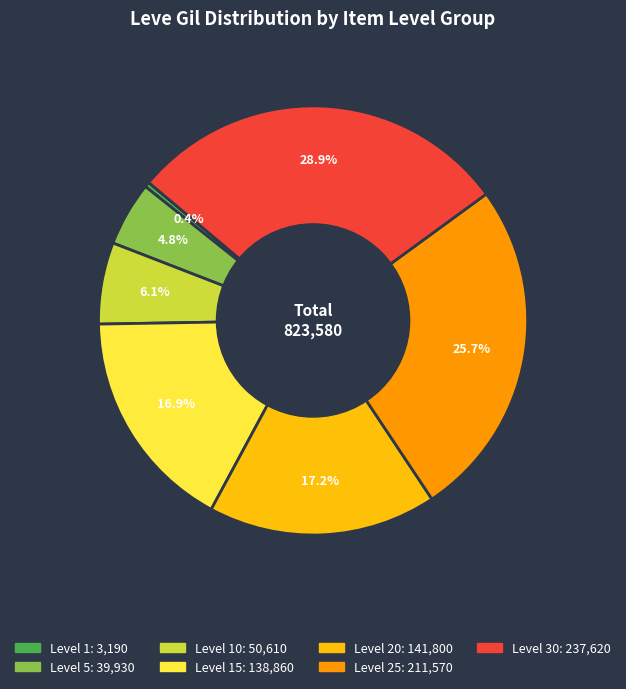

How many slices are in this pie chart?

7